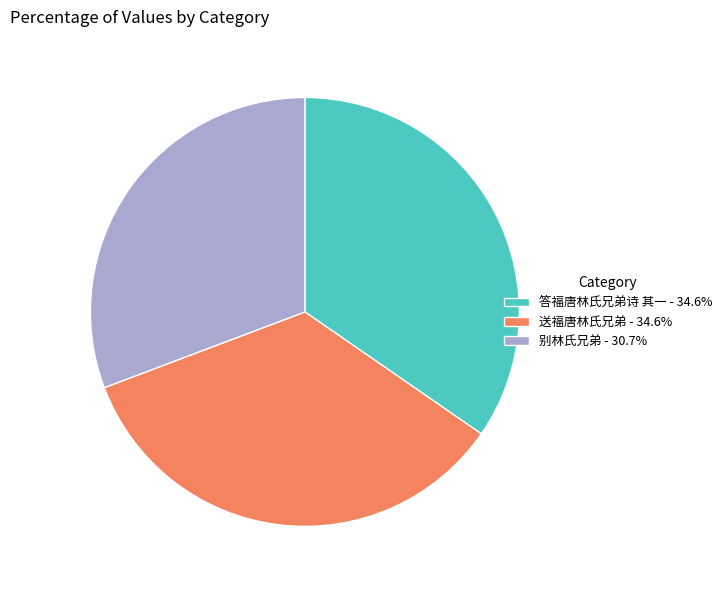

True or false: 答福唐林氏兄弟诗 其一 accounts for 35% of the total.

True